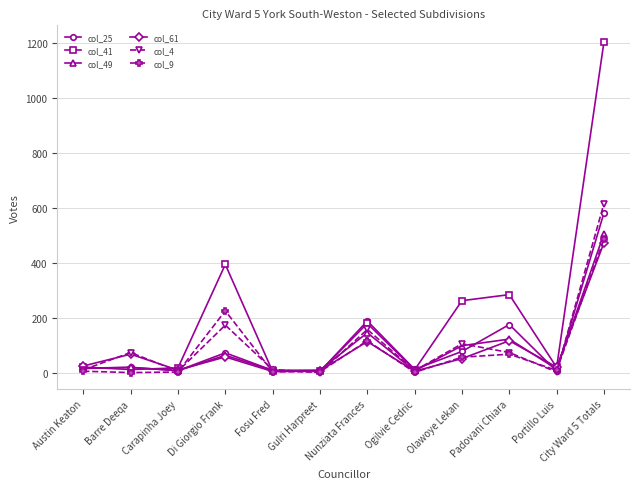

At which category does the chart reach its peak across all series?

City Ward 5 Totals